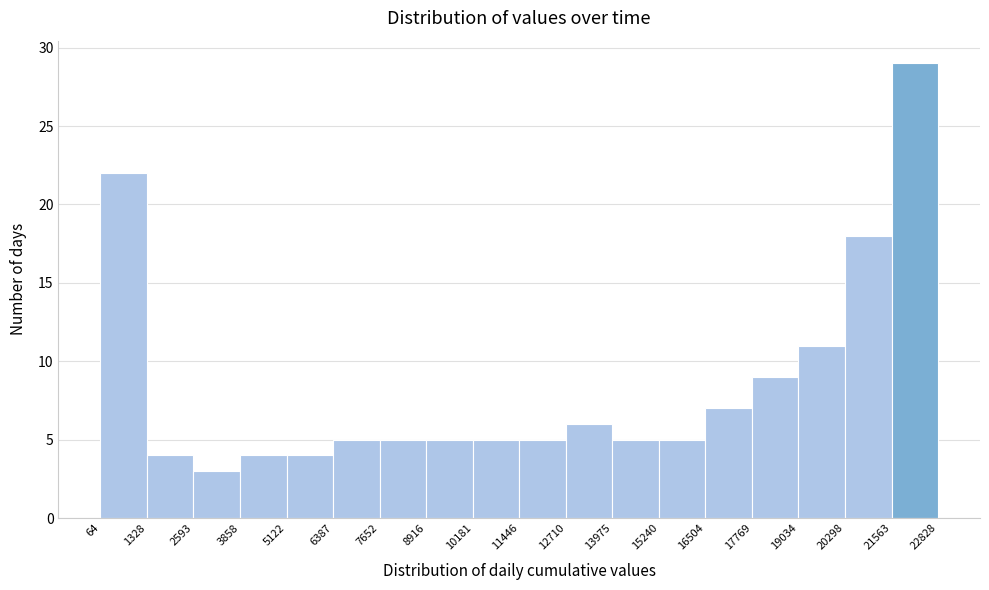

Which range on the x-axis has the tallest bar?

21563 to 22828